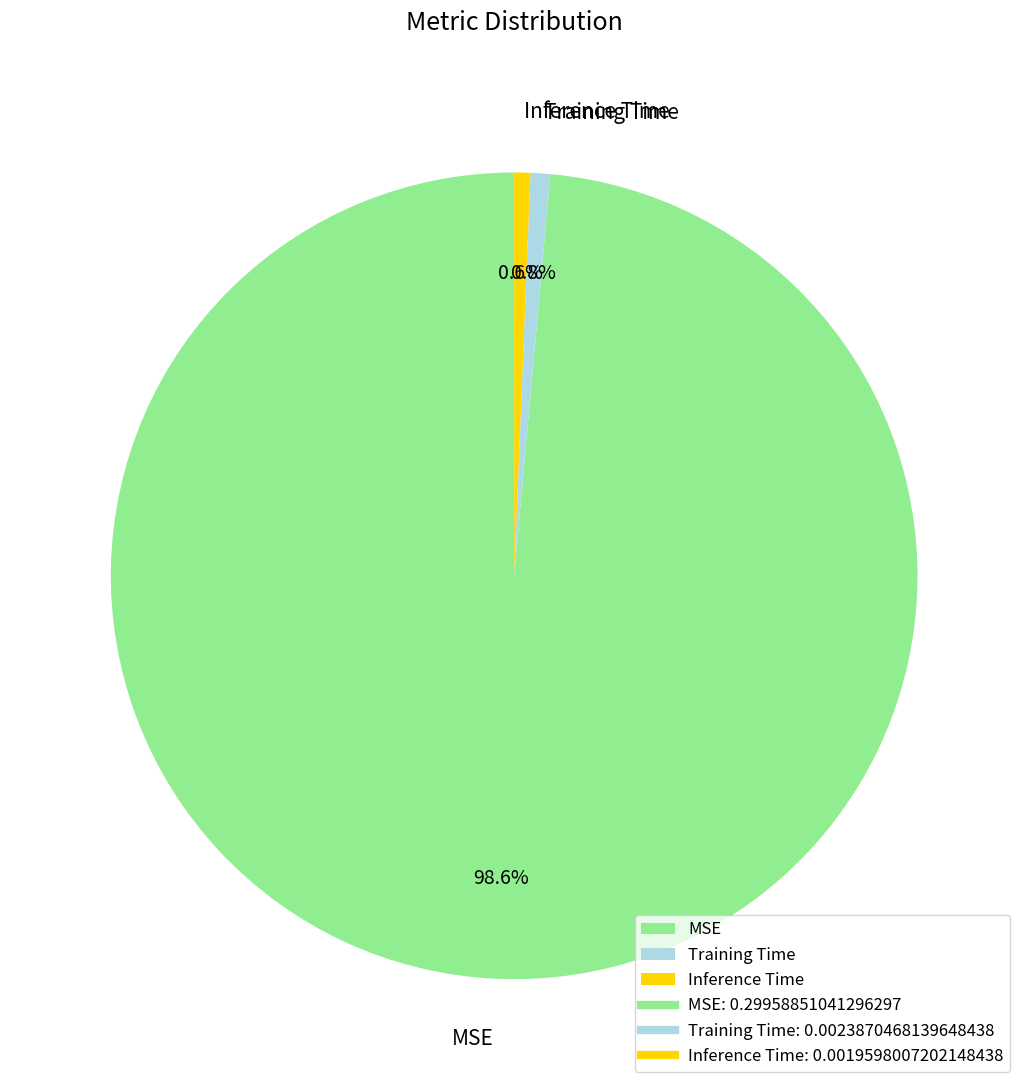

Combined, what portion of the pie is Inference Time and MSE?

99.2%